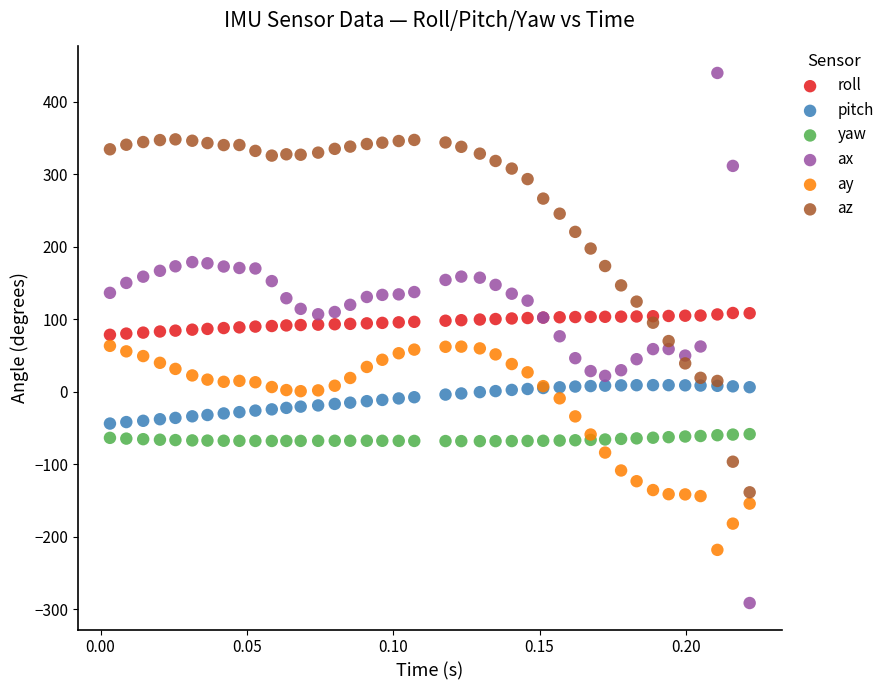

Which series contains the lowest Y value?

ax